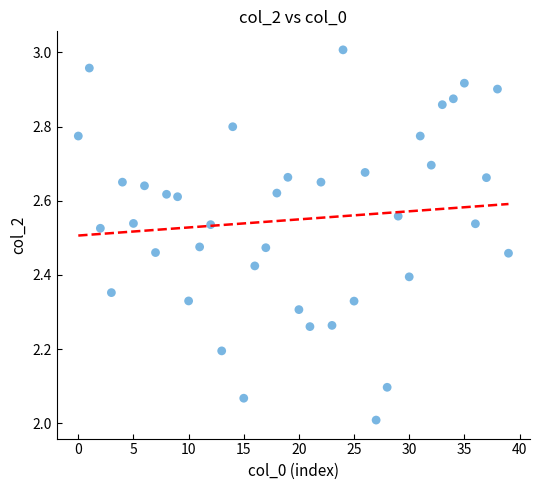

What is the range of Y values (max minus min)?

1.0